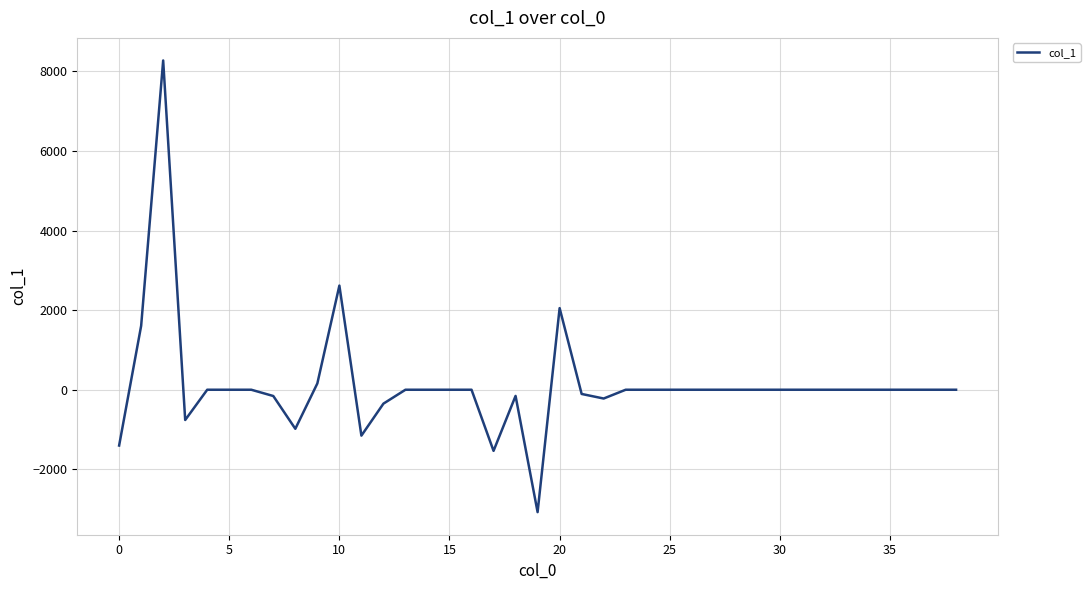

What is the greatest value displayed?

8275.9